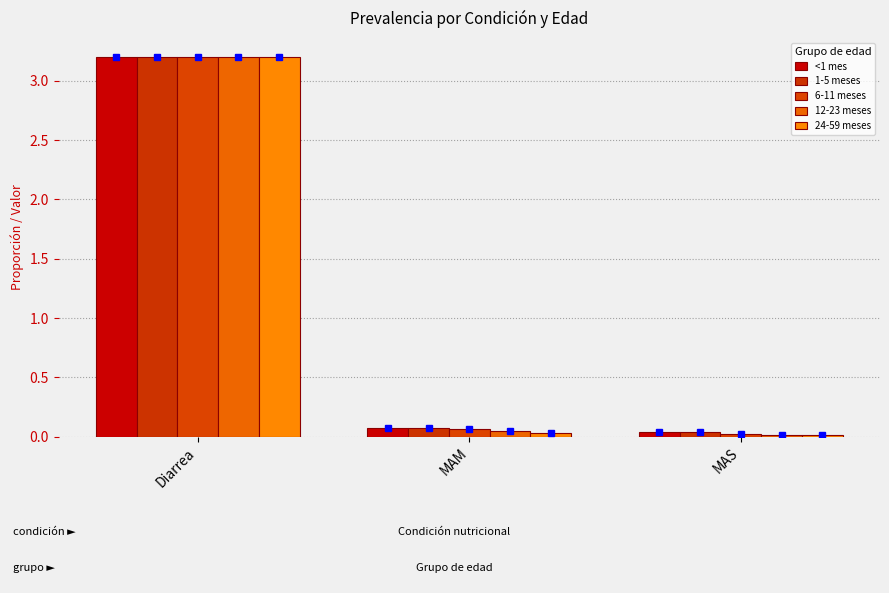

Reading left to right, list all the values displayed in this chart.

<1 mes: Diarrea=3.2	MAM=0.1	MAS=0.0
1-5 meses: Diarrea=3.2	MAM=0.1	MAS=0.0
6-11 meses: Diarrea=3.2	MAM=0.1	MAS=0.0
12-23 meses: Diarrea=3.2	MAM=0.0	MAS=0.0
24-59 meses: Diarrea=3.2	MAM=0.0	MAS=0.0